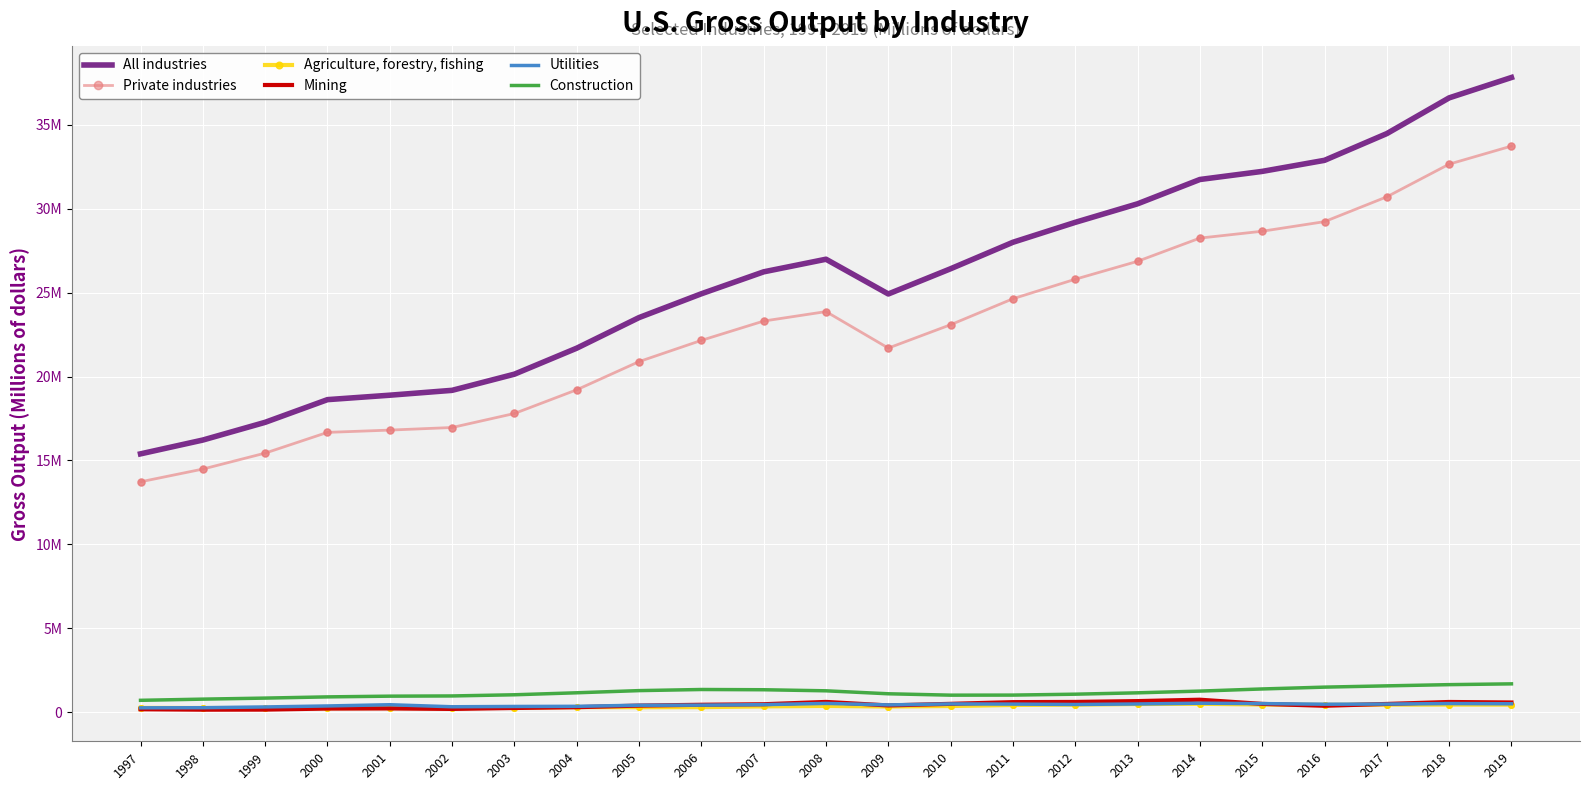

Which series has the largest total across all categories?

All industries